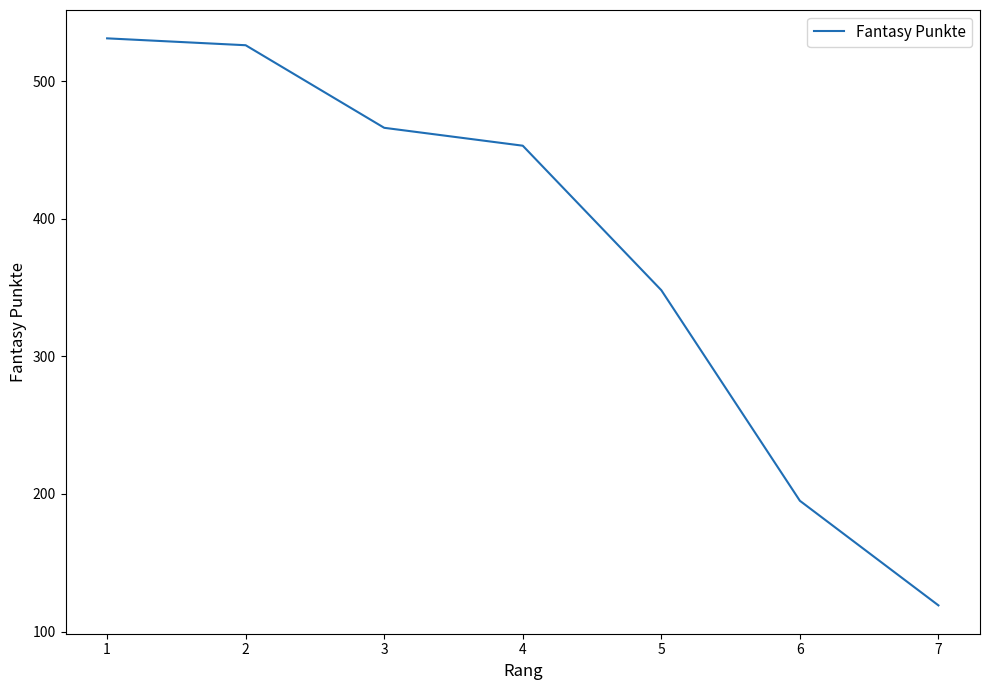

Reading left to right, list all the values displayed in this chart.

531	526	466	453	348	195	119